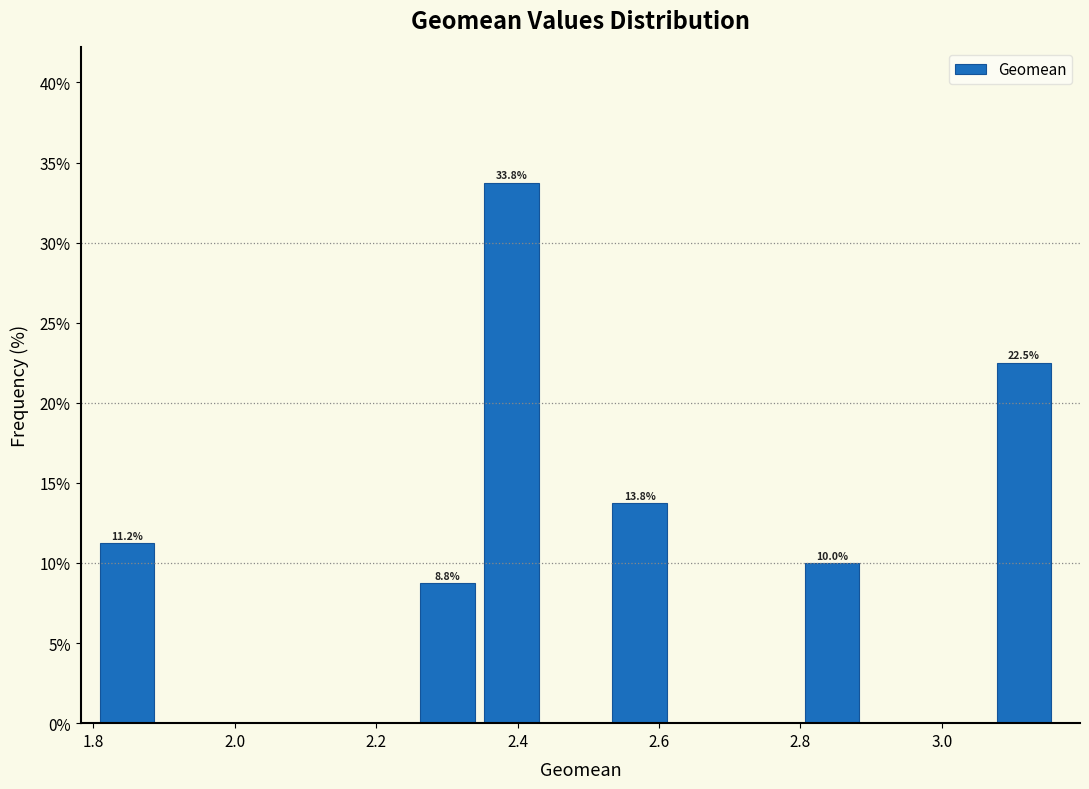

Which range on the x-axis has the tallest bar?

2.36 to 2.44